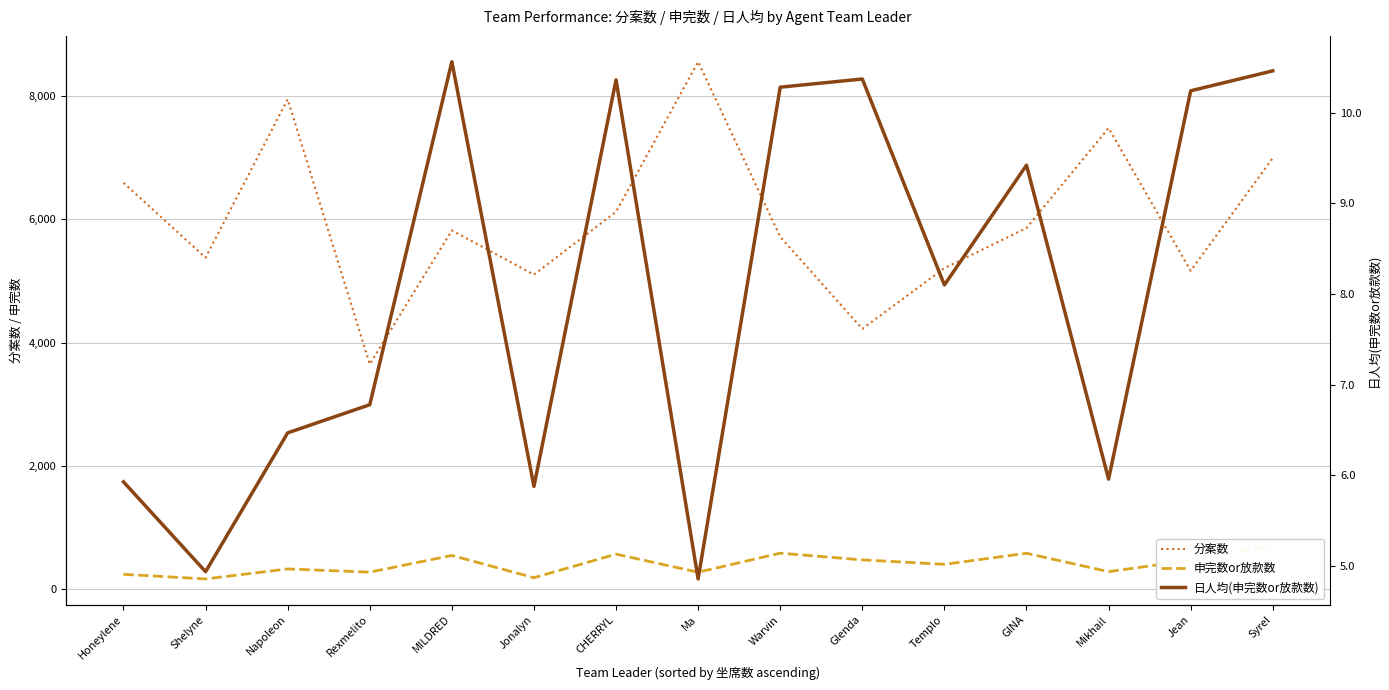

How many values in the 申完数or放款数 series exceed 405?

7